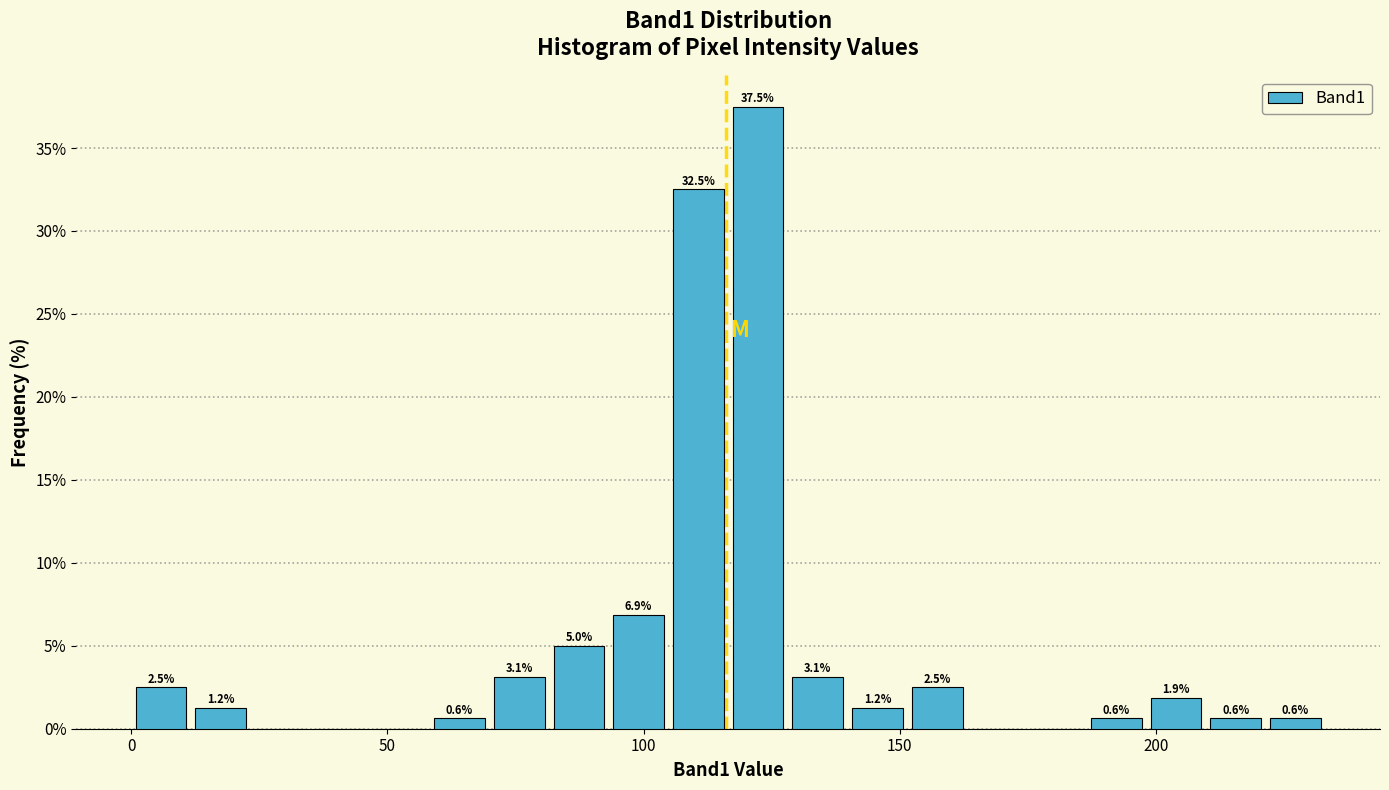

Around what value on the x-axis is the tallest bar? Give the approximate position of its centre, as read against the axis.

120